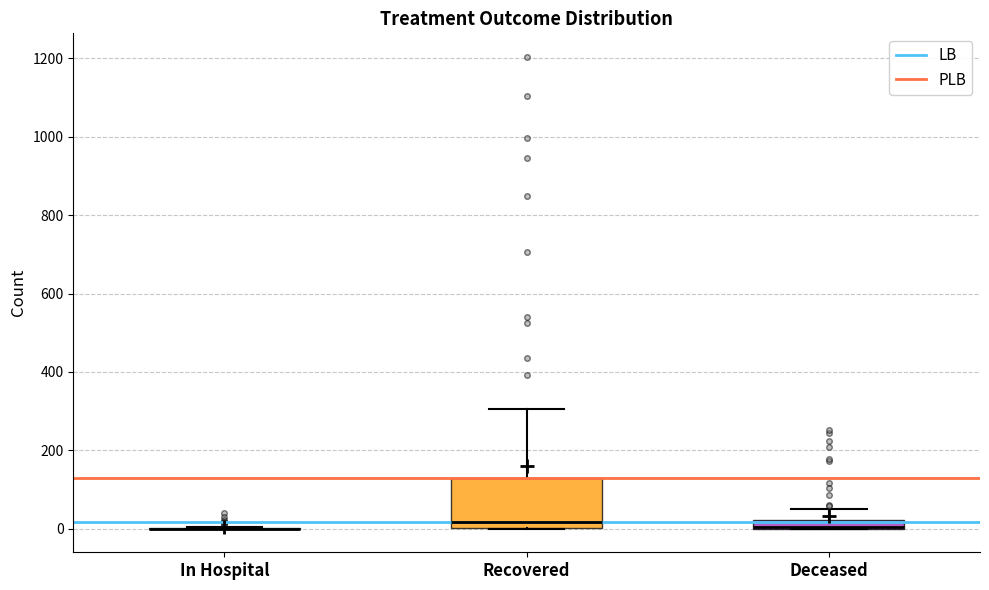

Which box is the tallest, from its lower edge to its upper edge?

Recovered